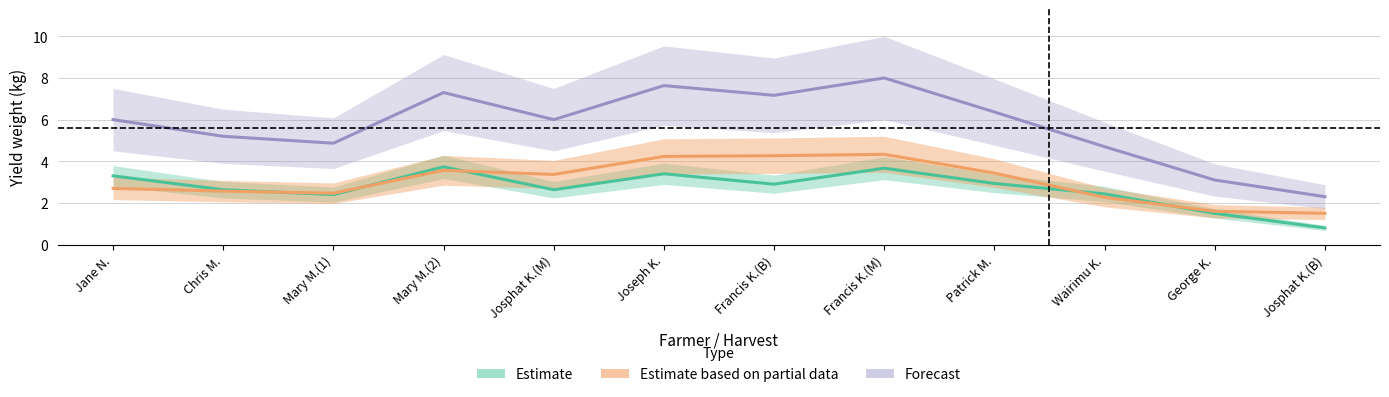

Where is Forecast (total Fwt) nearest to the value 5?

Mary M.(1)